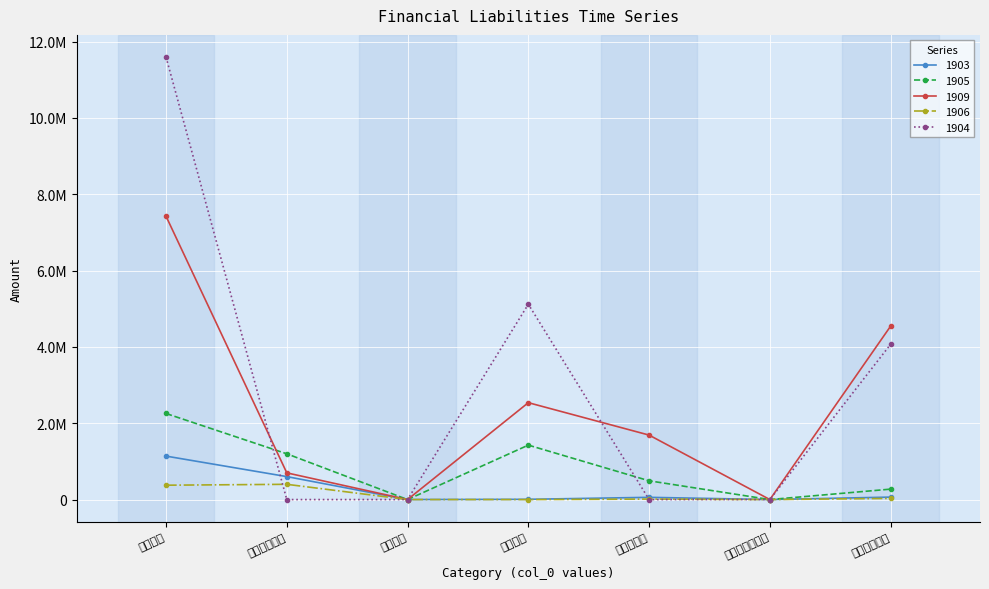

The 1906 series shows 399671 at 應付短期票券. True or false?

True